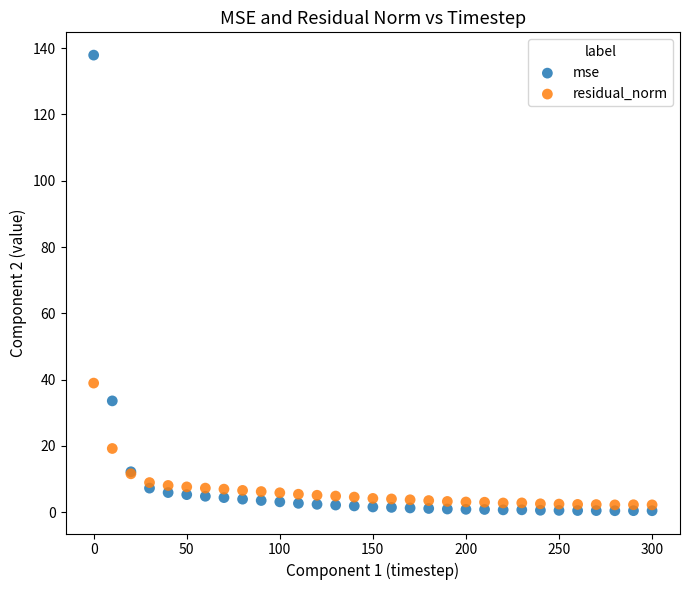

Across all series, what Y value is closest to 69?

38.9